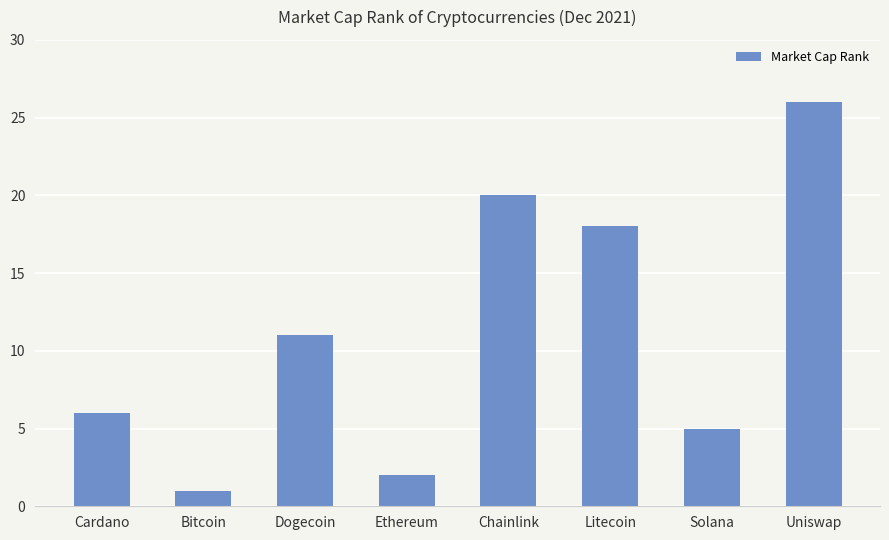

At which label is the value closest to 13?

Dogecoin